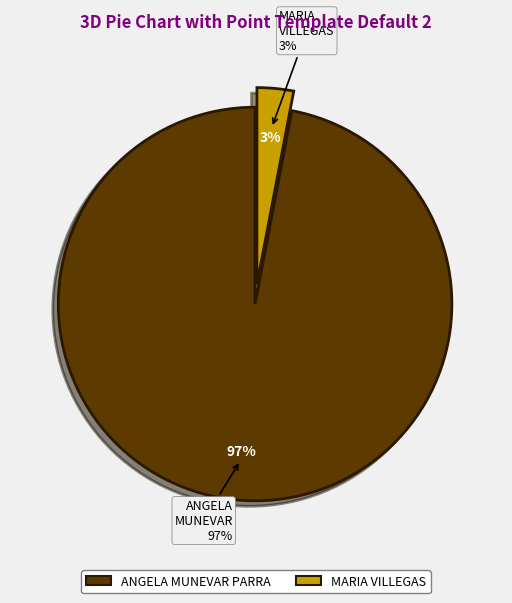

How many slices are in this pie chart?

2